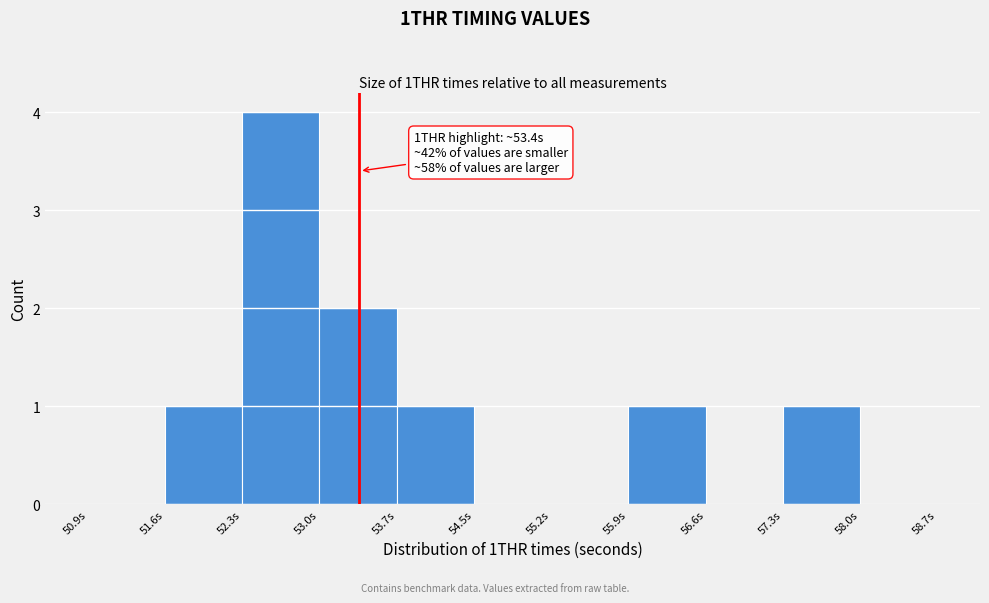

Which range on the x-axis has the tallest bar?

52.3 to 53.0